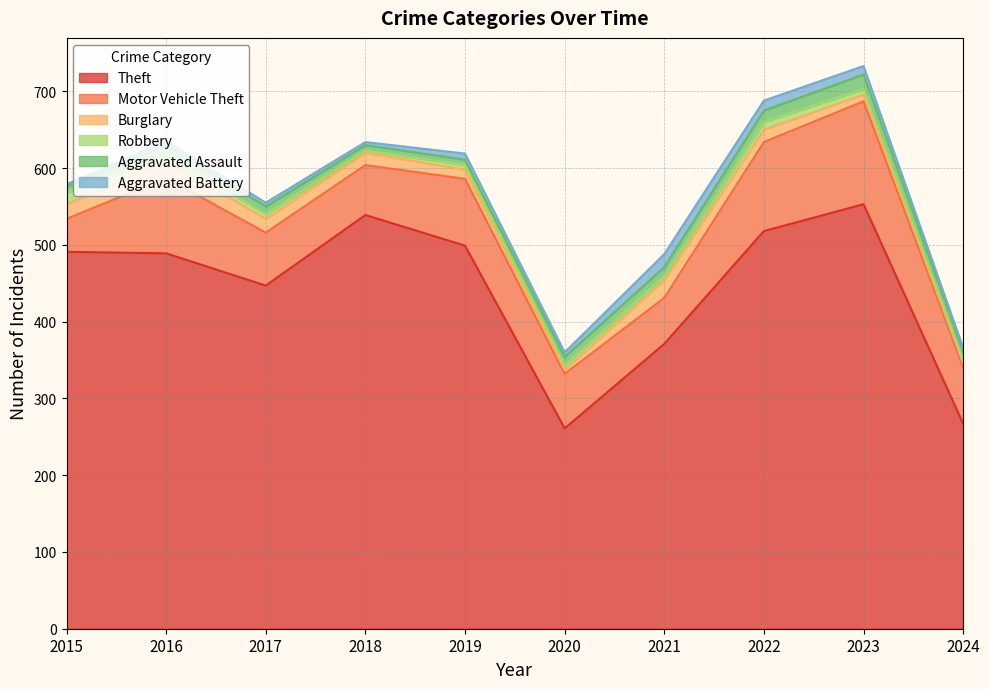

List the series in order of their peak value, lowest first.

Robbery, Aggravated Battery, Aggravated Assault, Burglary, Motor Vehicle Theft, Theft